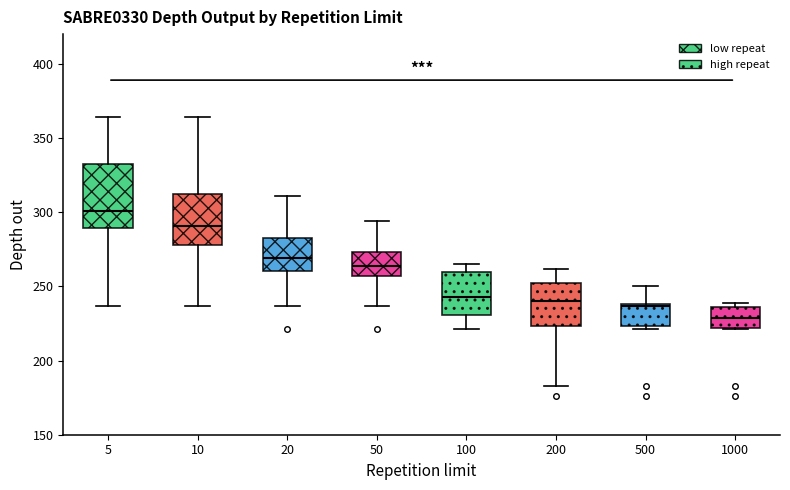

Which box's median line is the lowest?

1000